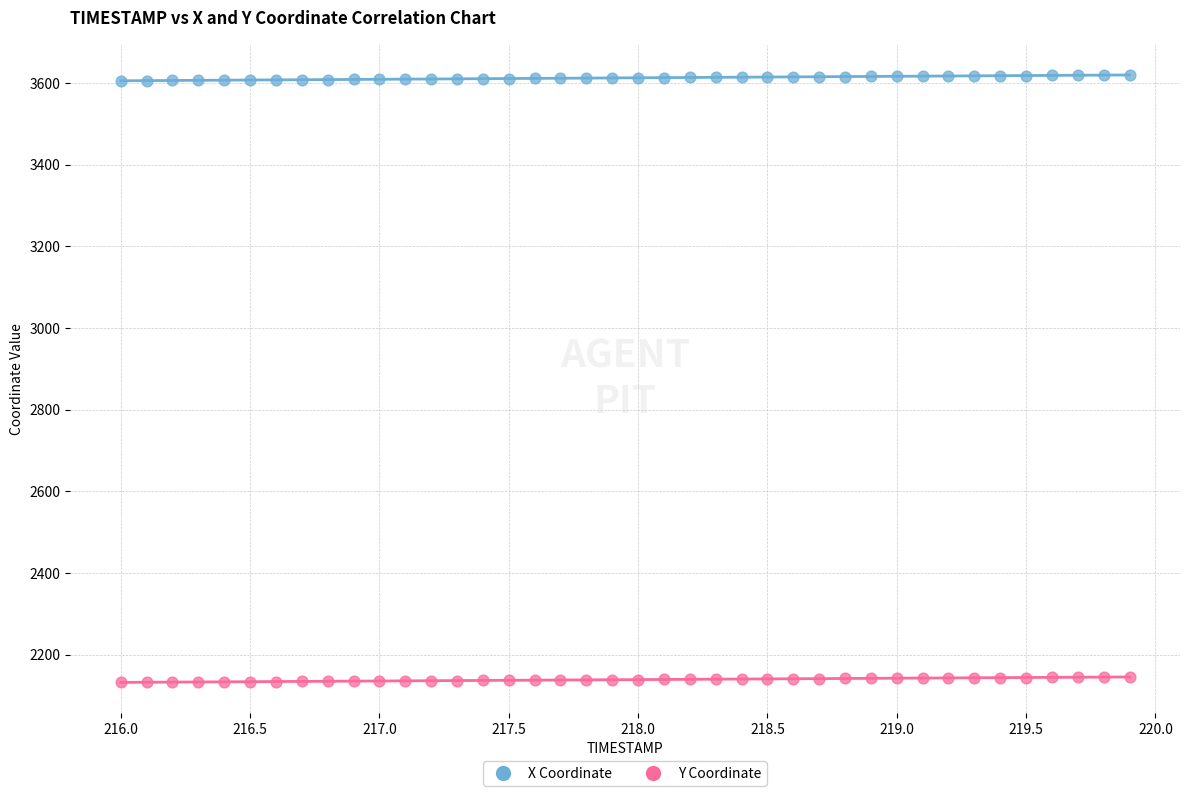

What are all the series names shown in the legend?

X Coordinate, Y Coordinate